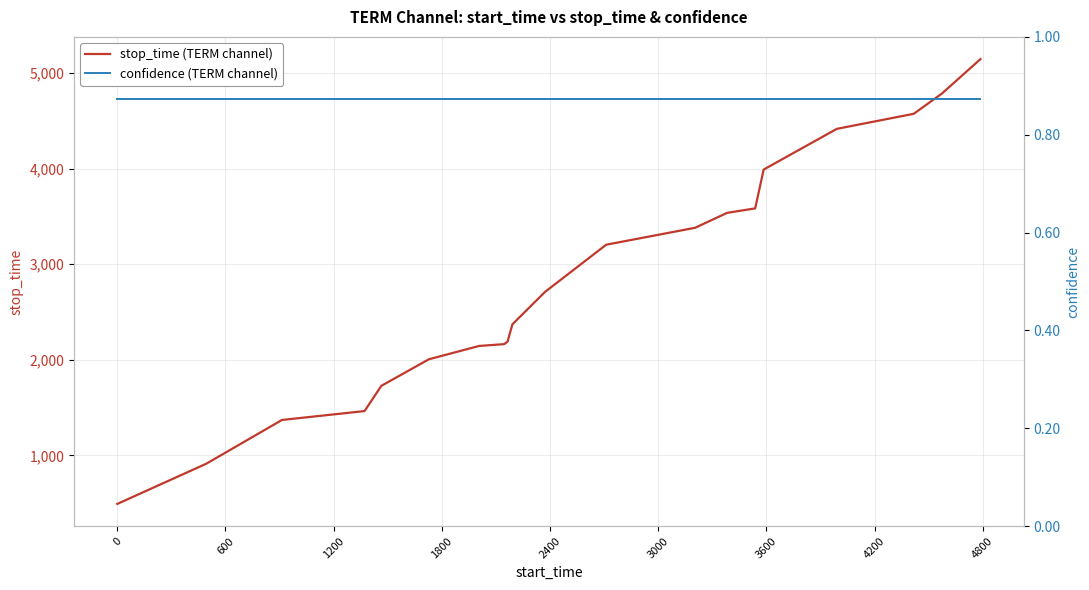

What is the greatest value displayed?

5145.0